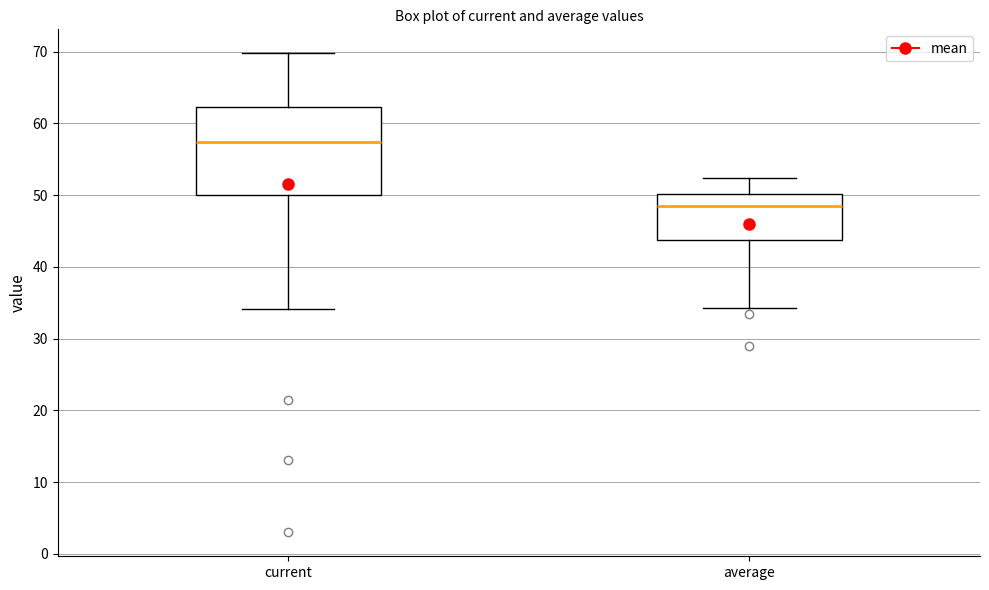

Which box has the lowest median line?

average